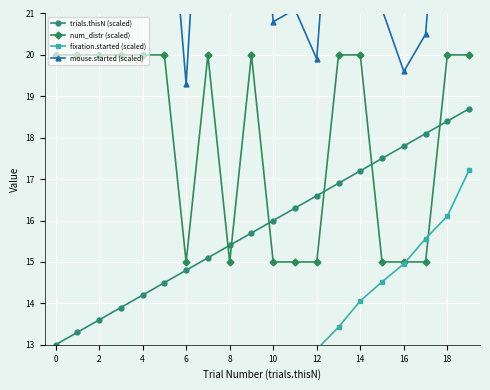

How many times do trials.thisN (scaled) and num_distr (scaled) cross each other?

6